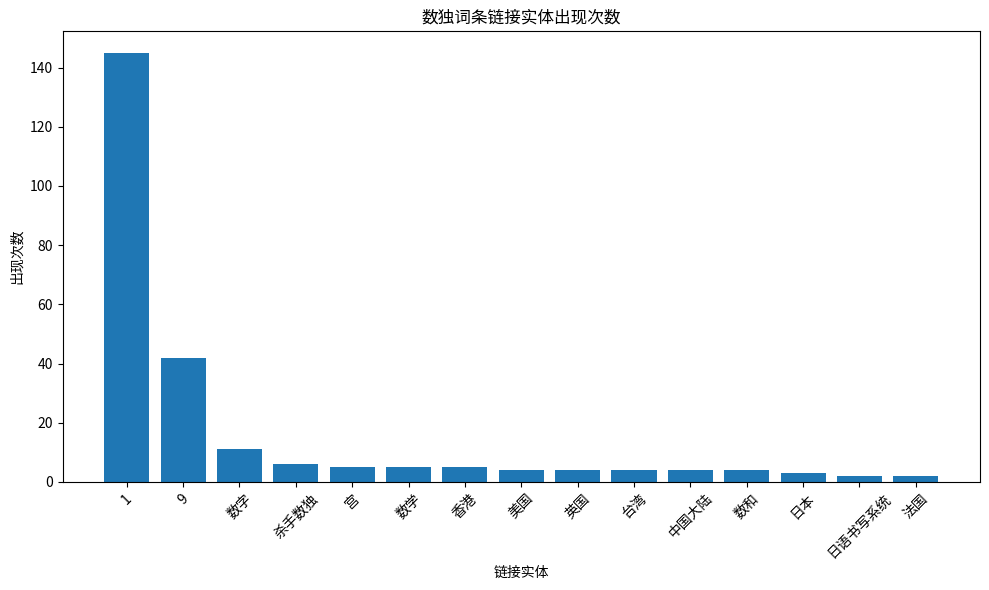

Are the bars grouped side by side (vs. stacked)?

No